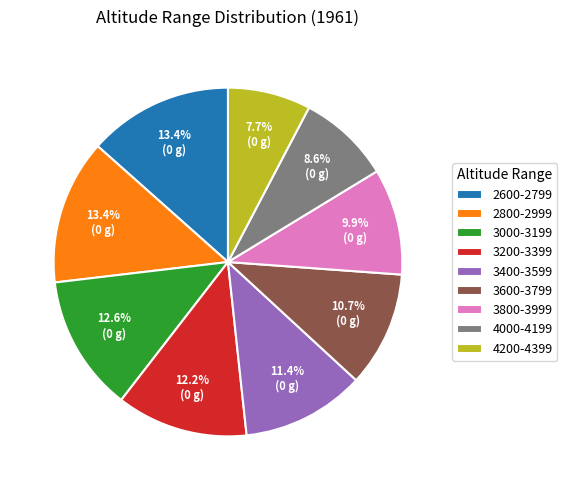

What is the ratio of the value at 3400-3599 to the value at 4000-4199?

1.3